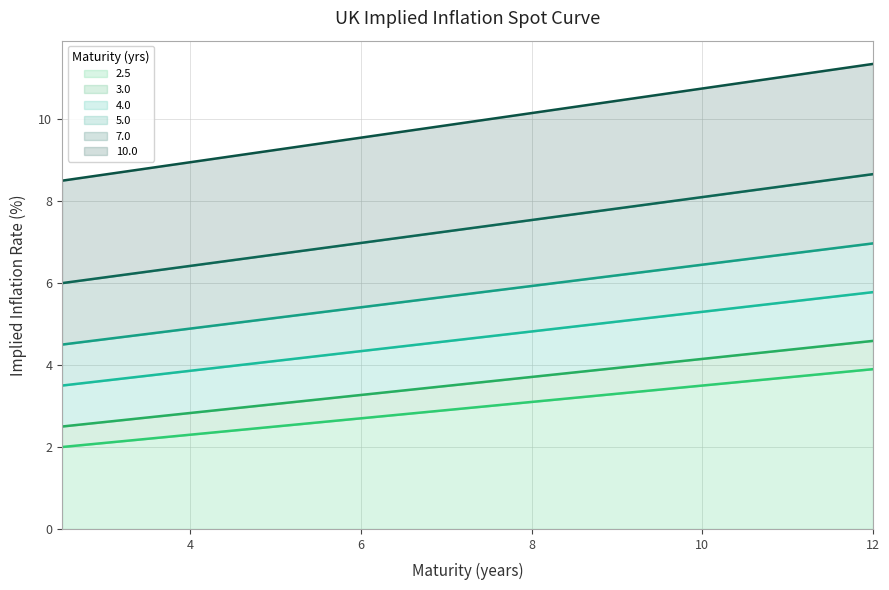

Is it true that 7.0 equals 2.4 at 7.0?

False